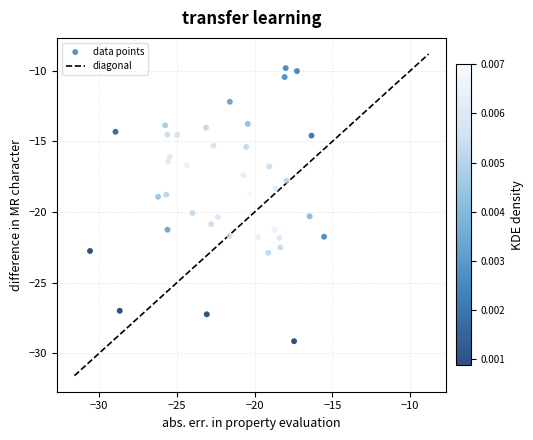

What is the range of Y values (max minus min)?

19.3